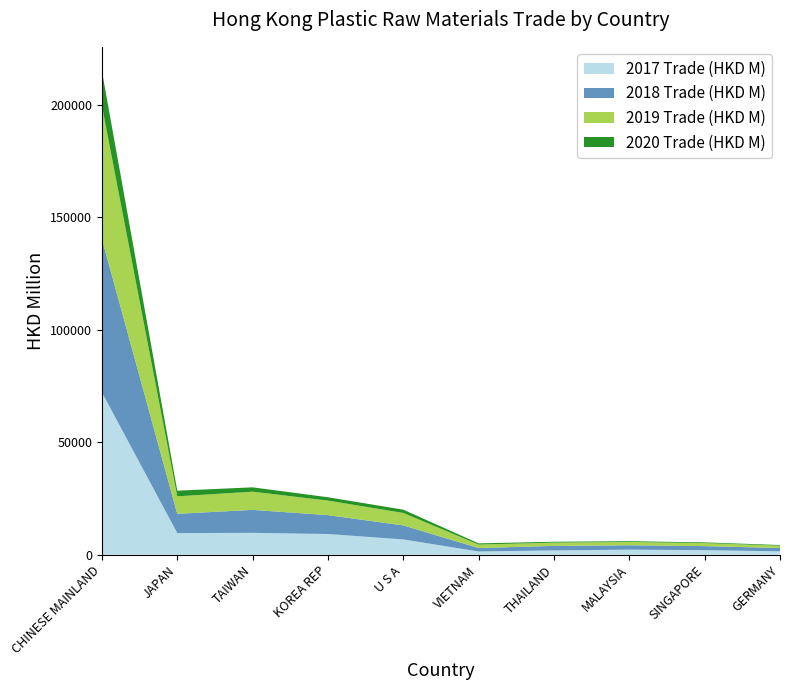

Reading left to right, list all the values displayed in this chart.

2017 Trade (HKD M): 72209.0	9659.6	9755.3	9238.4	6832.5	1471.2	1958.1	2286.8	2048.9	1565.4
2018 Trade (HKD M): 68156.9	8560.5	10221.2	8390.8	6228.5	1539.6	2001.2	1939.4	1810.5	1454.8
2019 Trade (HKD M): 59191.0	7768.6	8085.9	6467.9	5545.7	1539.4	1467.5	1492.8	1340.0	1046.2
2020 Trade (HKD M): 15475.5	2511.0	1922.4	1483.7	1448.0	529.0	372.4	329.2	319.2	278.9